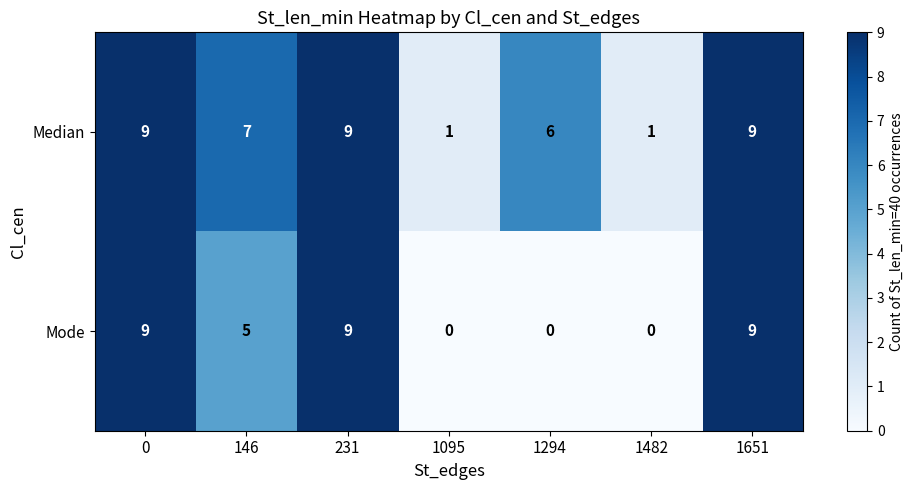

List the series in order of their overall mean, highest first.

Median, Mode